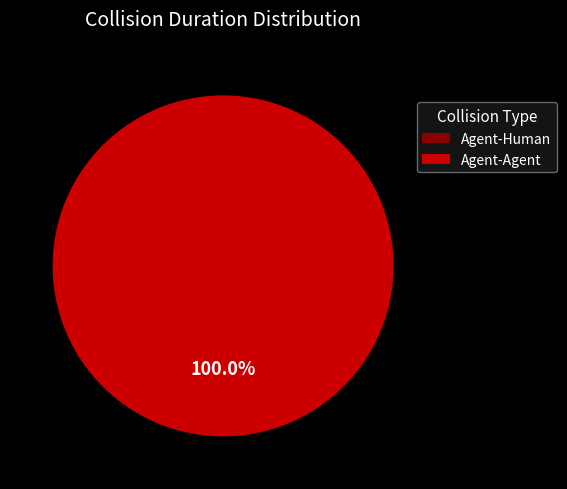

How many slices are in this pie chart?

2